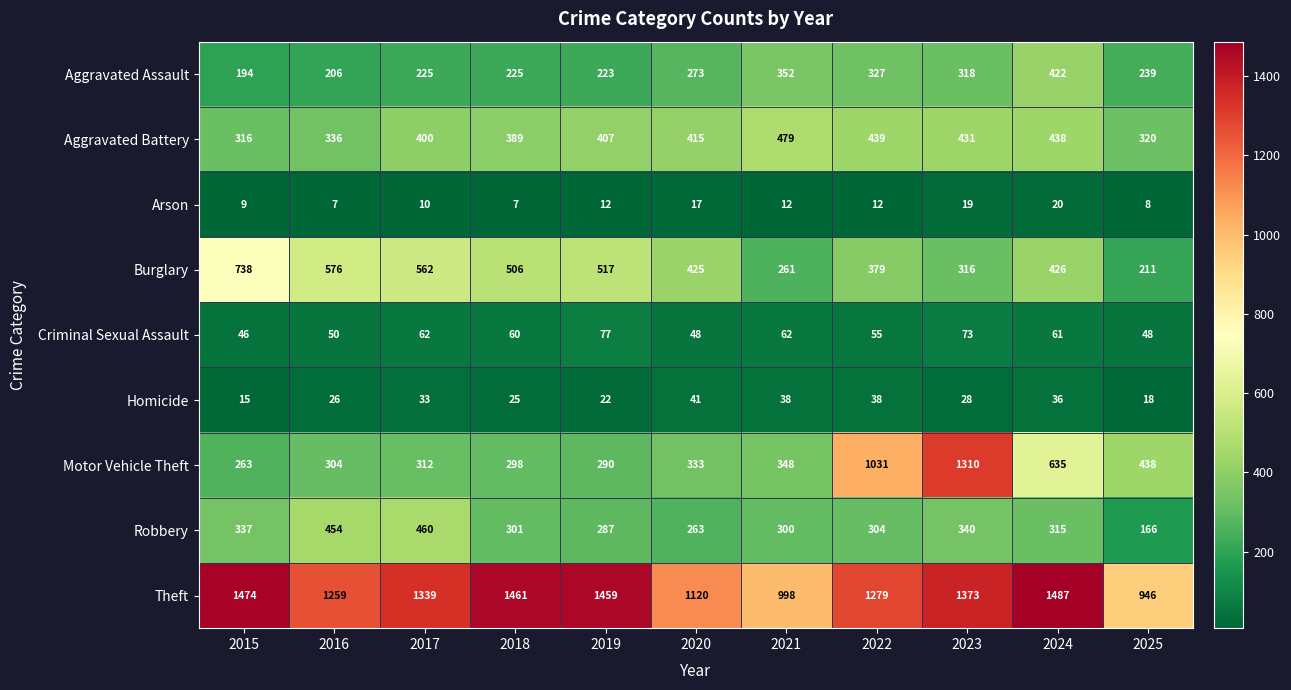

What is the difference between the highest and lowest values at 2018?

1454